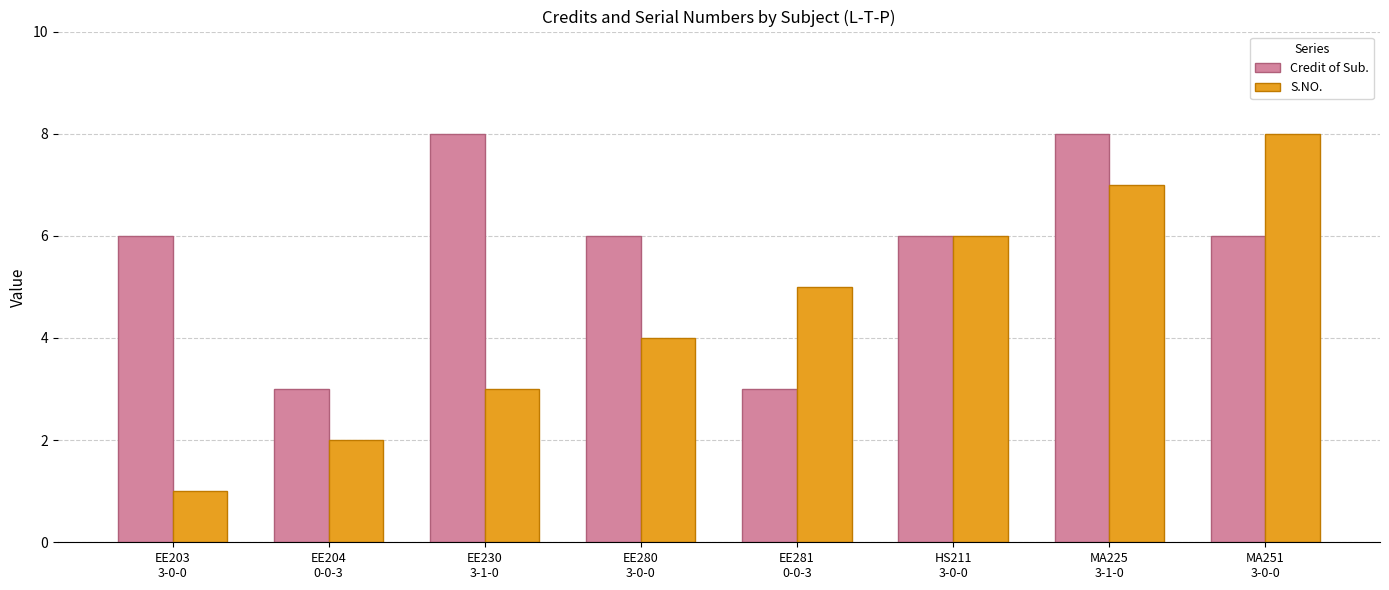

Which series has the widest spread of values?

S.NO.